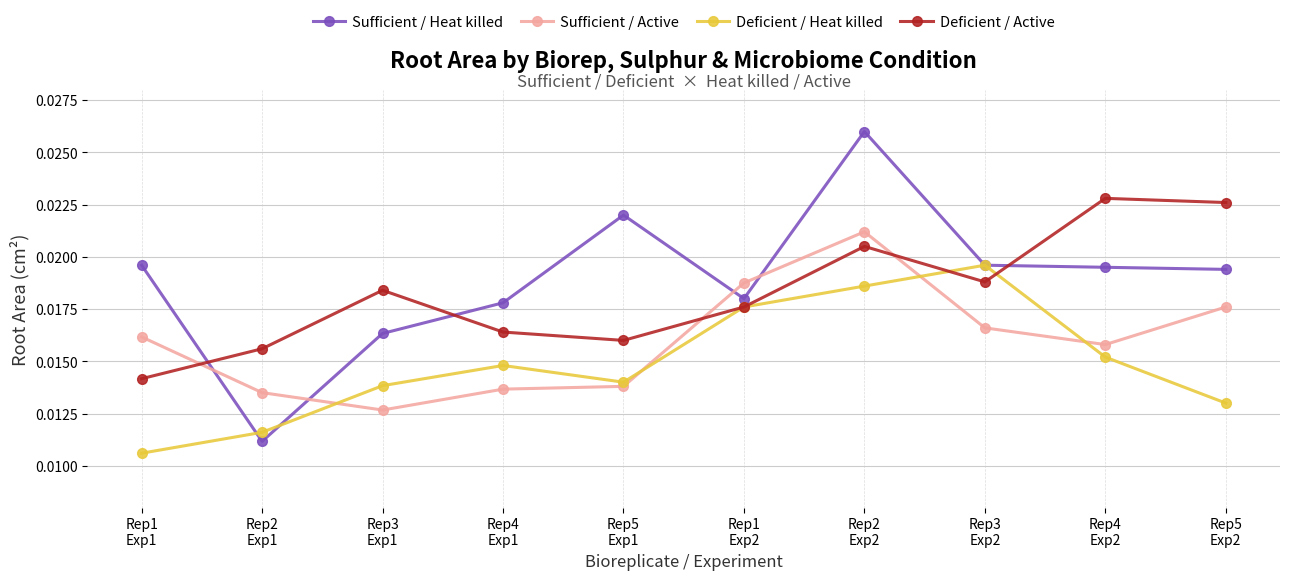

Which category has the highest value in the Deficient / Active series?

Rep4
Exp2